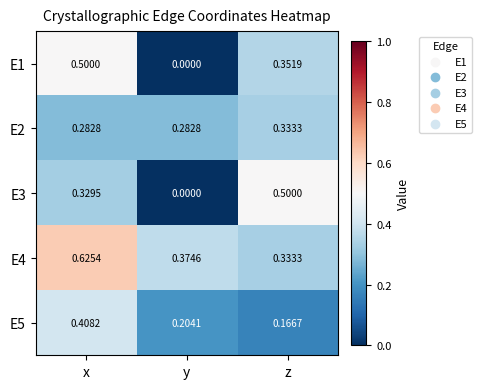

How many values in E3 are above zero?

2